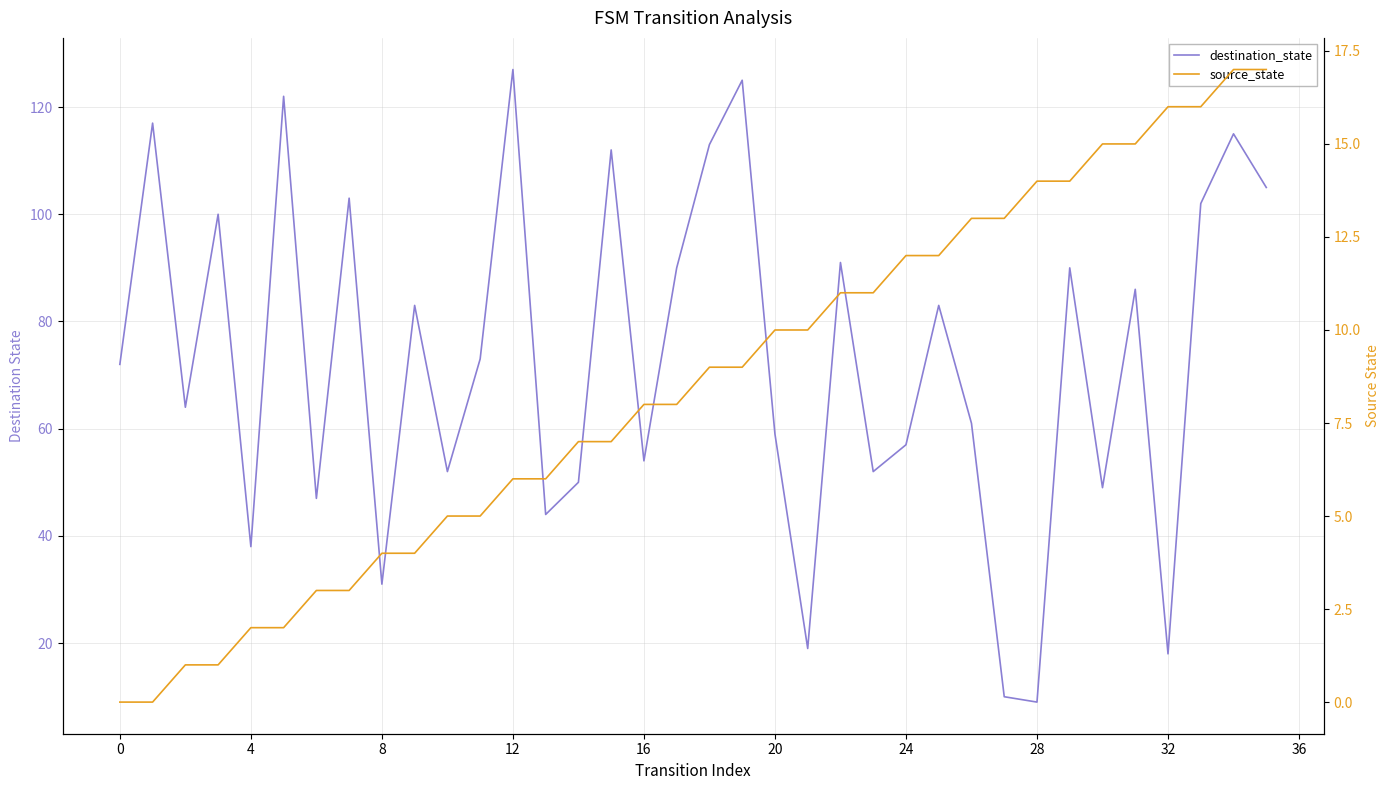

Rank the series at 0 from lowest to highest value.

source_state, destination_state